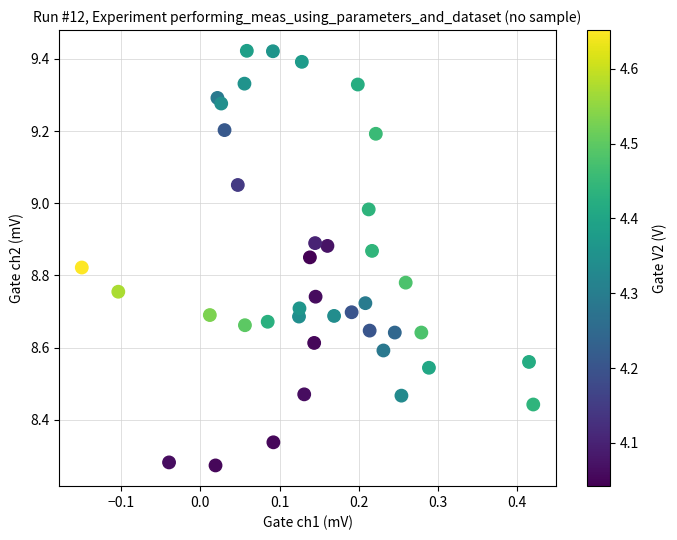

What is the range of X values (max minus min)?

0.6